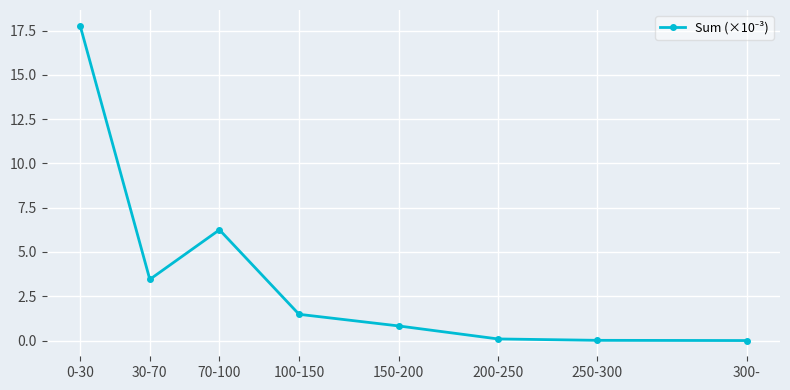

What is the sum of all values?

29.9